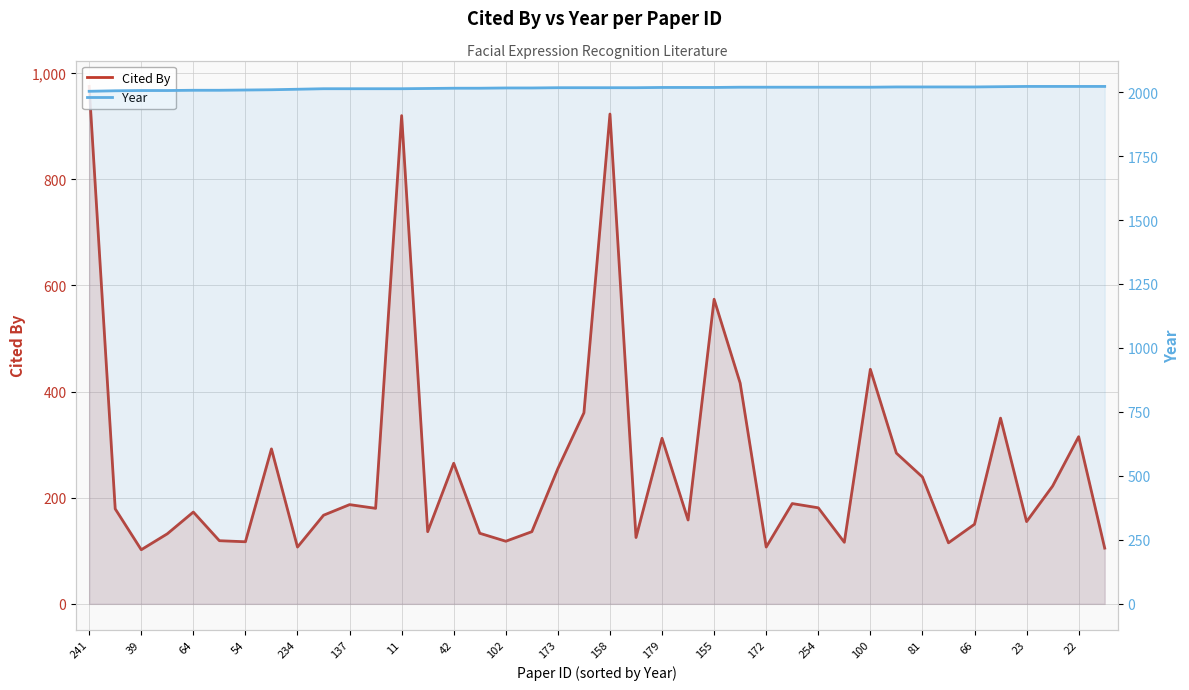

How many lines are shown in the chart?

2